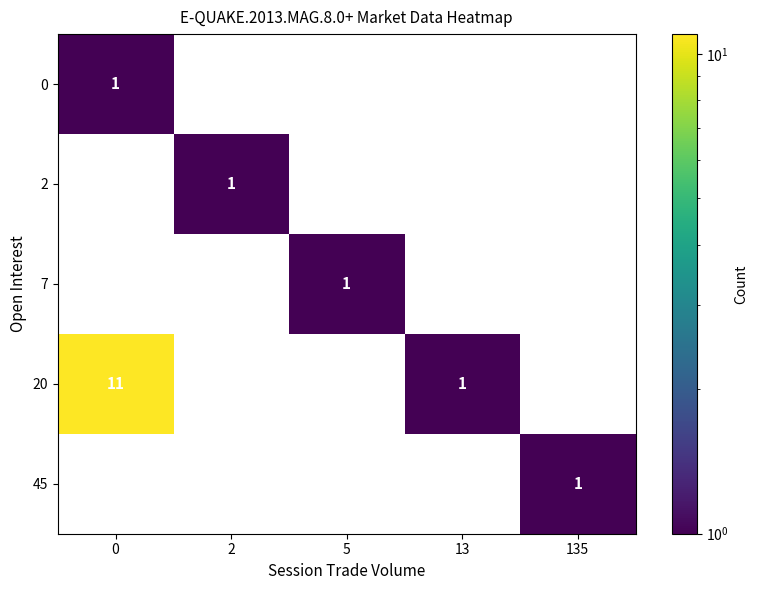

What is the total value across all series at 0?

12